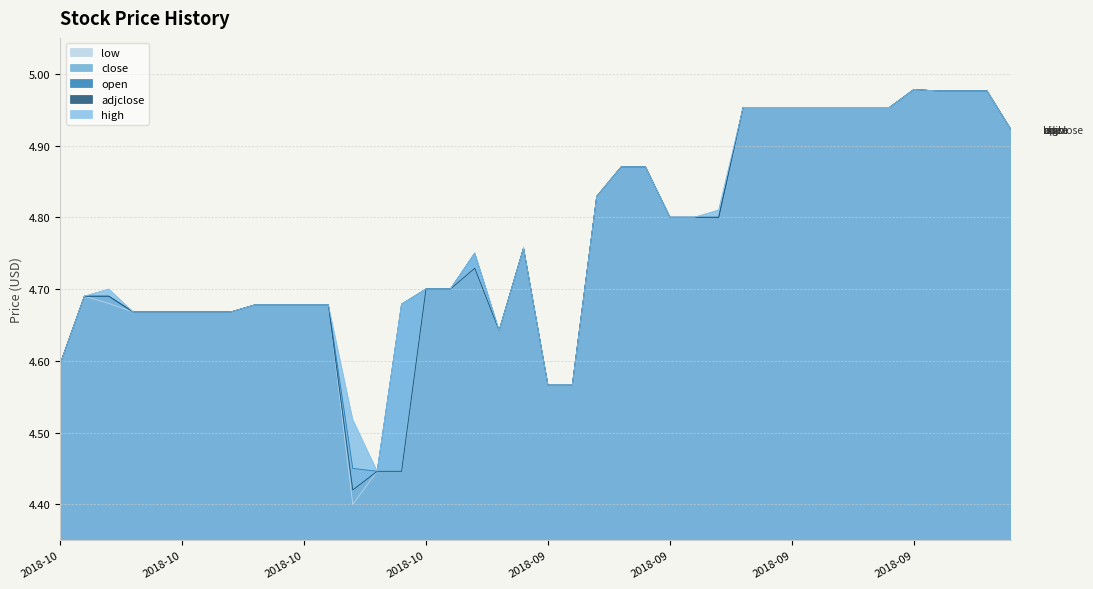

What is the value of the low point at the 22nd from the left?

4.6